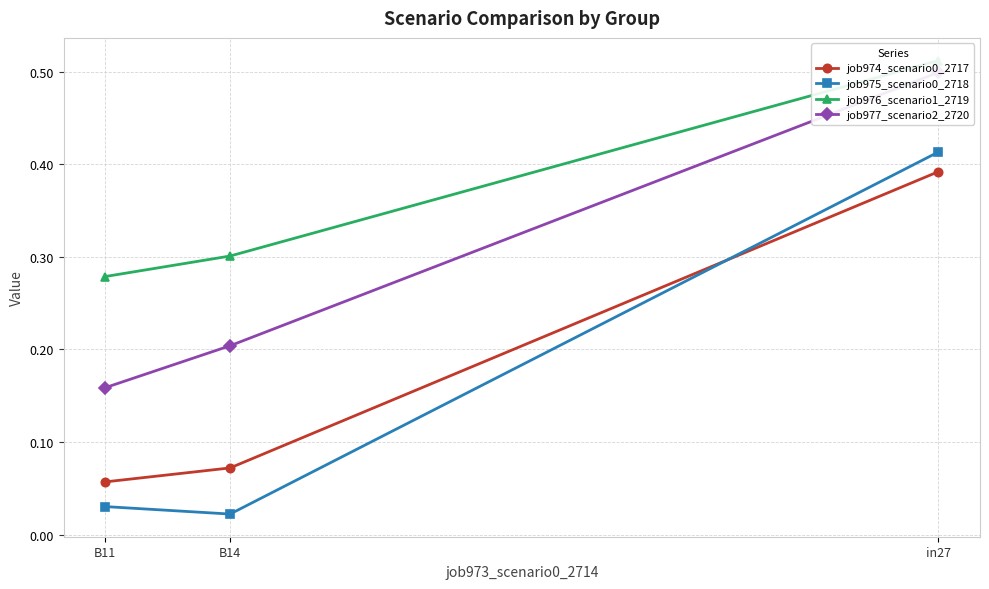

Rank the series at B14 from lowest to highest value.

job975_scenario0_2718, job974_scenario0_2717, job977_scenario2_2720, job976_scenario1_2719